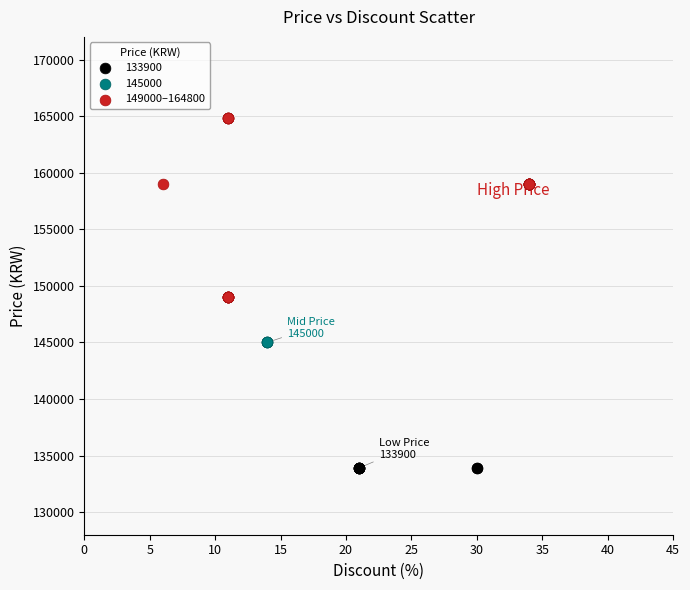

Which series reaches the maximum Y coordinate?

149000–164800